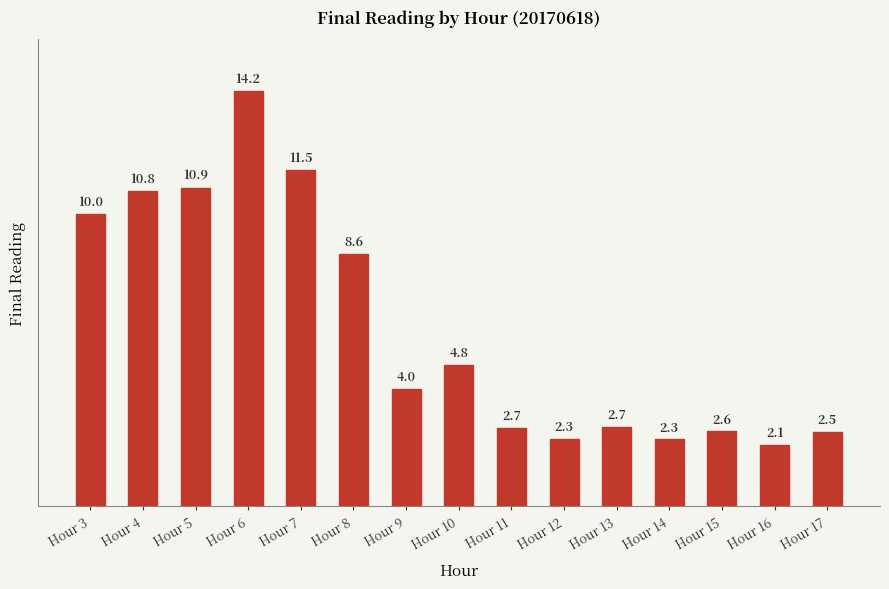

What is the maximum value shown in the chart?

14.2